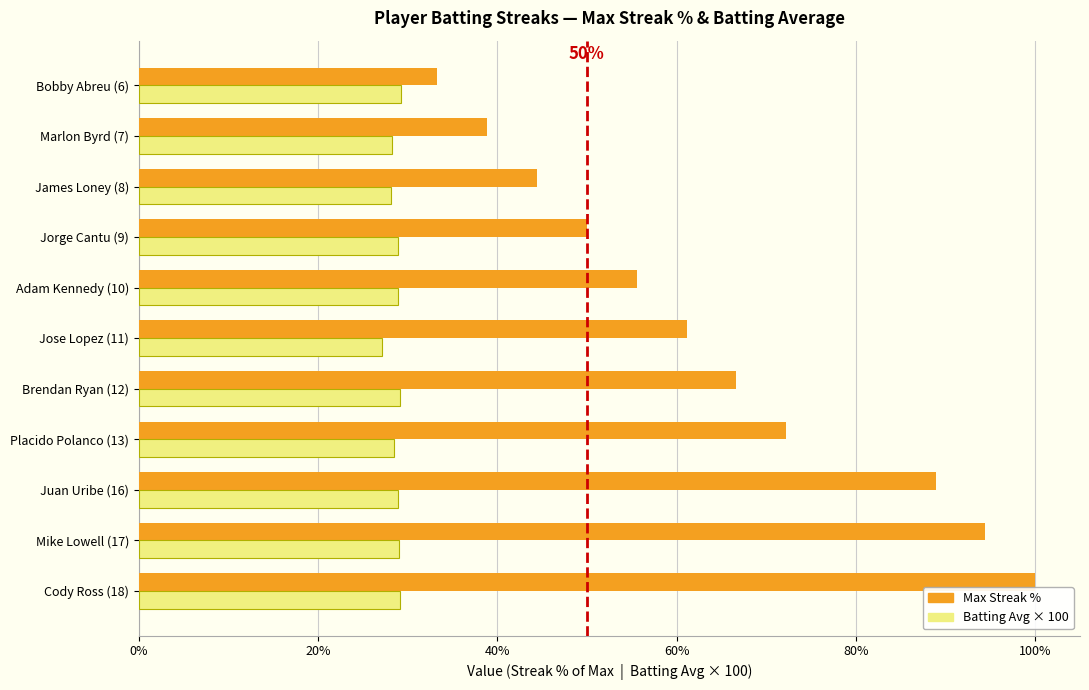

Is it true that Max Streak % equals 84.3 at Adam Kennedy (10)?

False